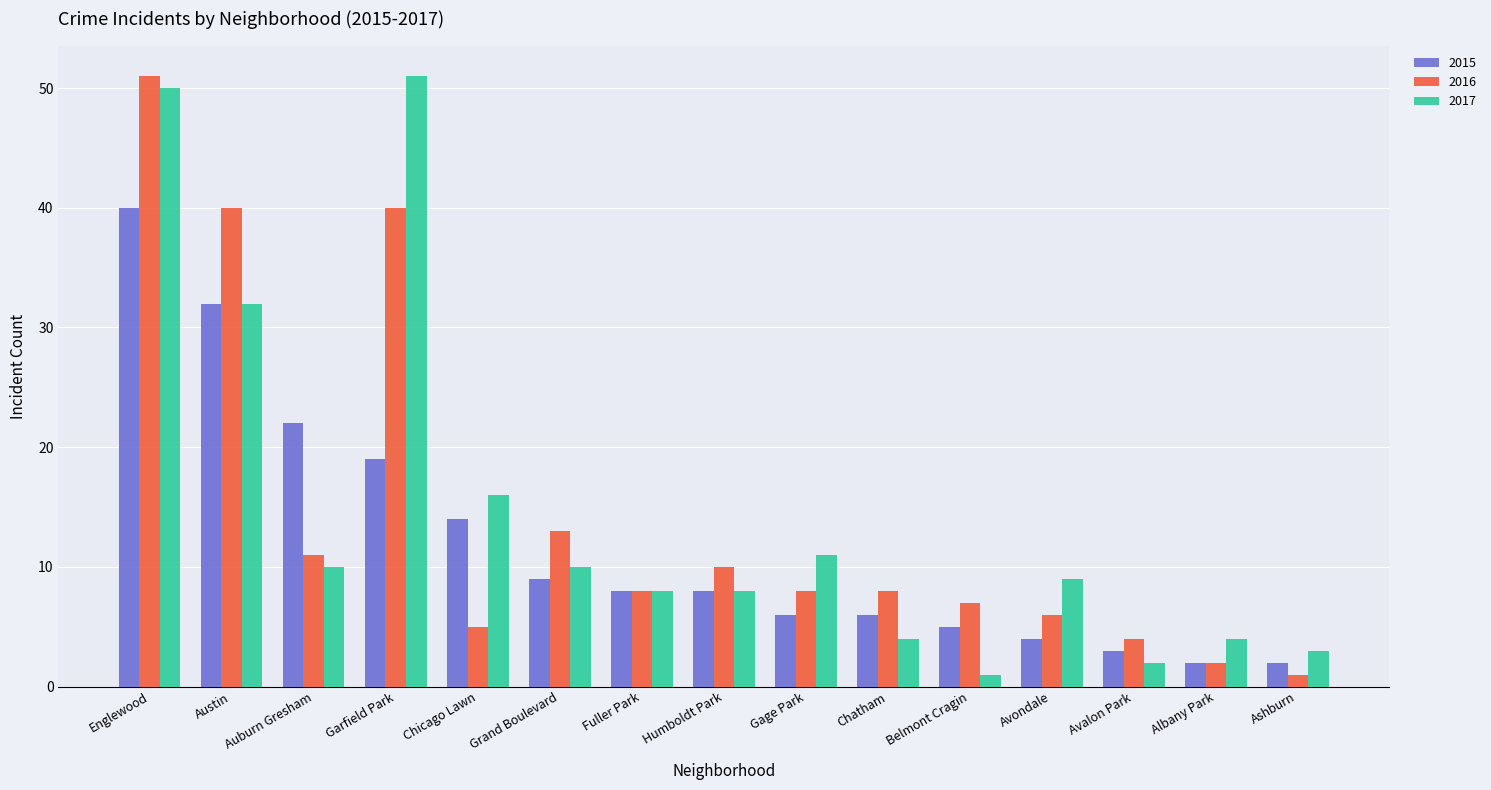

Rank the series at Garfield Park from highest to lowest value.

2017, 2016, 2015